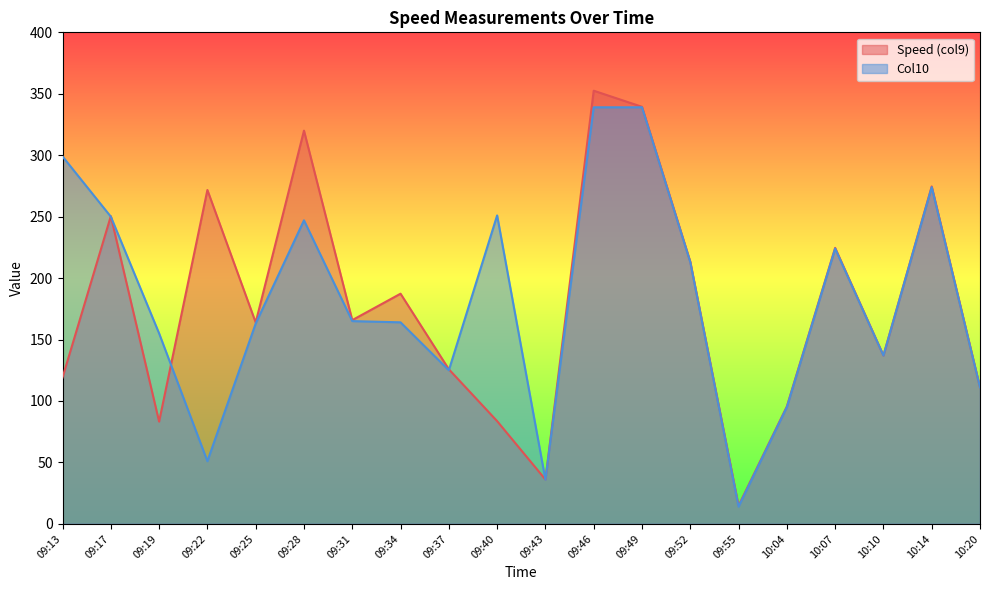

What is the difference between the maximum and minimum values in the Speed (col9) series?

337.7